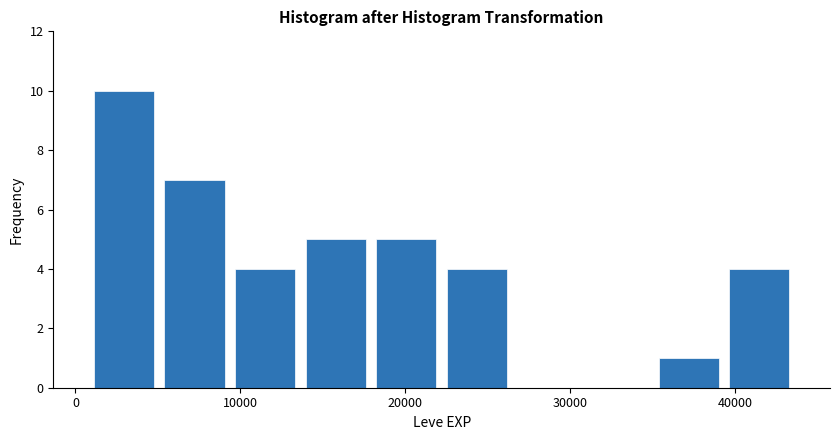

Which range on the x-axis has the tallest bar?

1000 to 5000